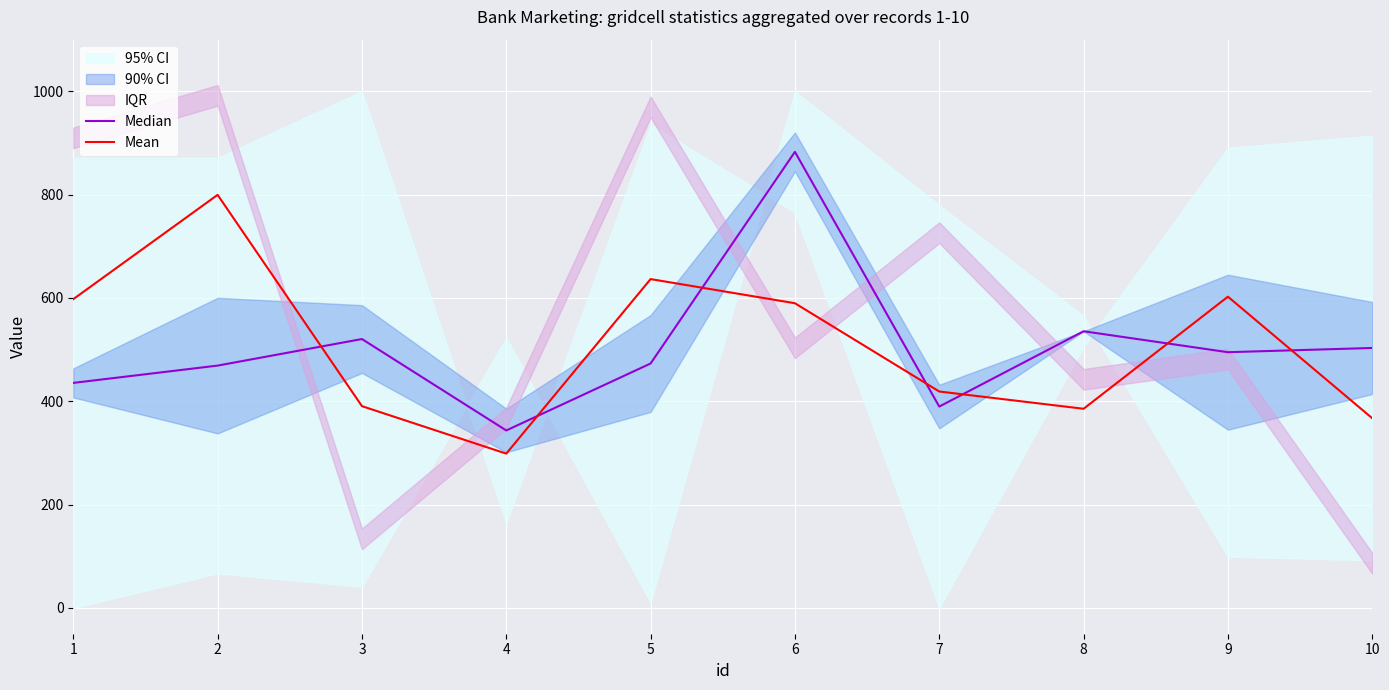

How many interior local peaks does the Median series have?

3